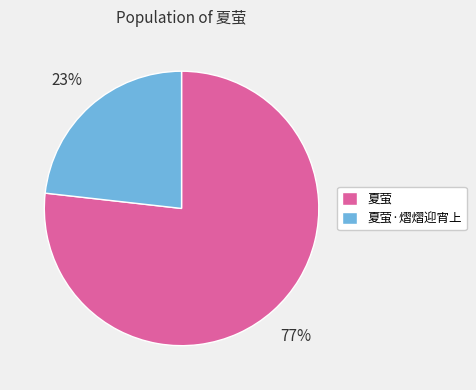

Combined, do 夏萤 and 夏萤·熠熠迎宵上 account for over 50%?

Yes